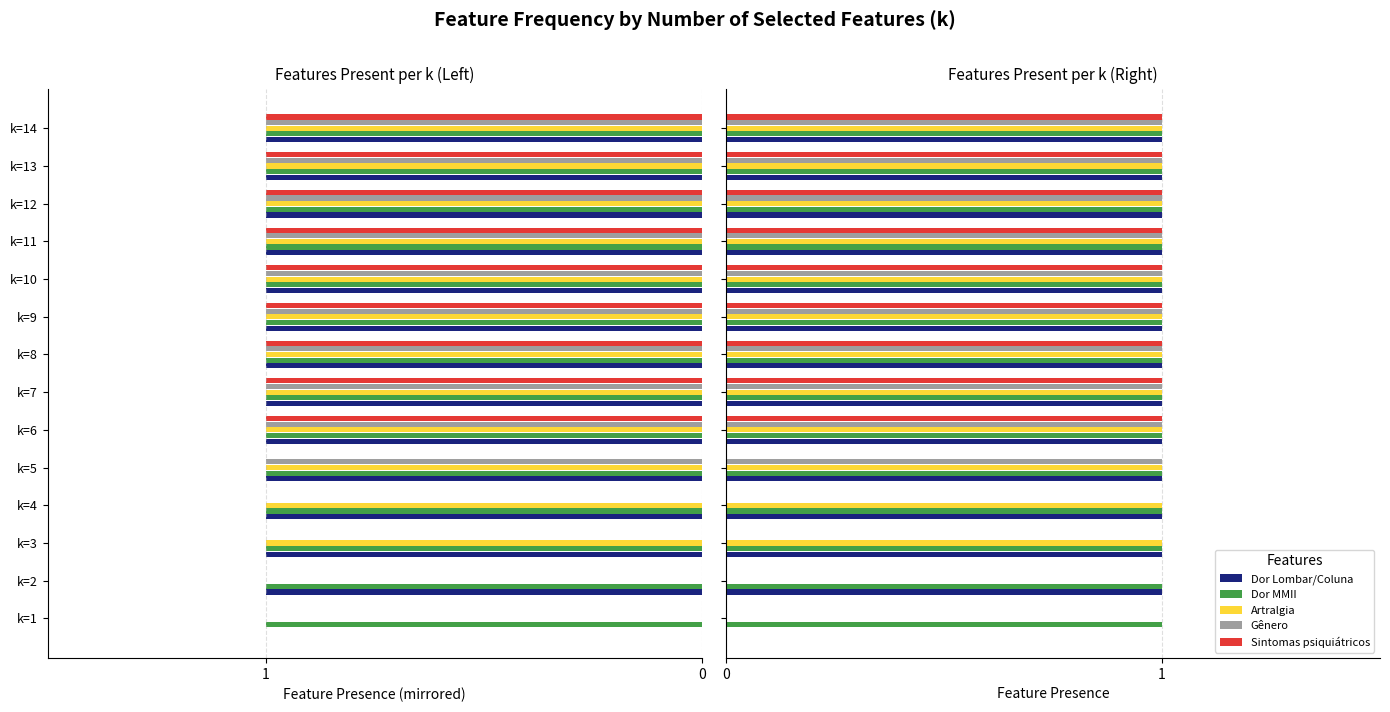

What is the average value of the Sintomas psiquiátricos series?

0.6